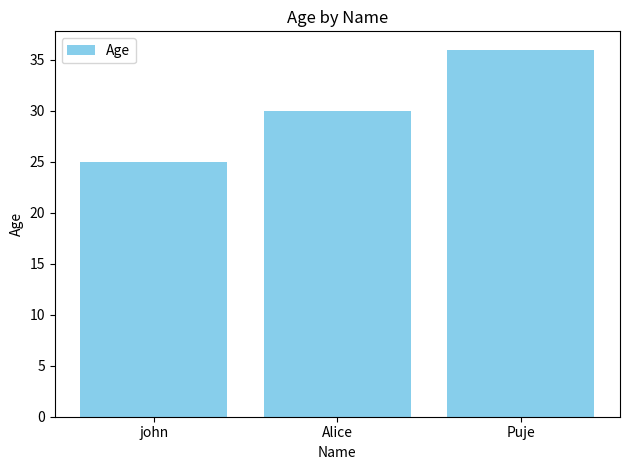

What is the difference between the values at Puje and john?

11